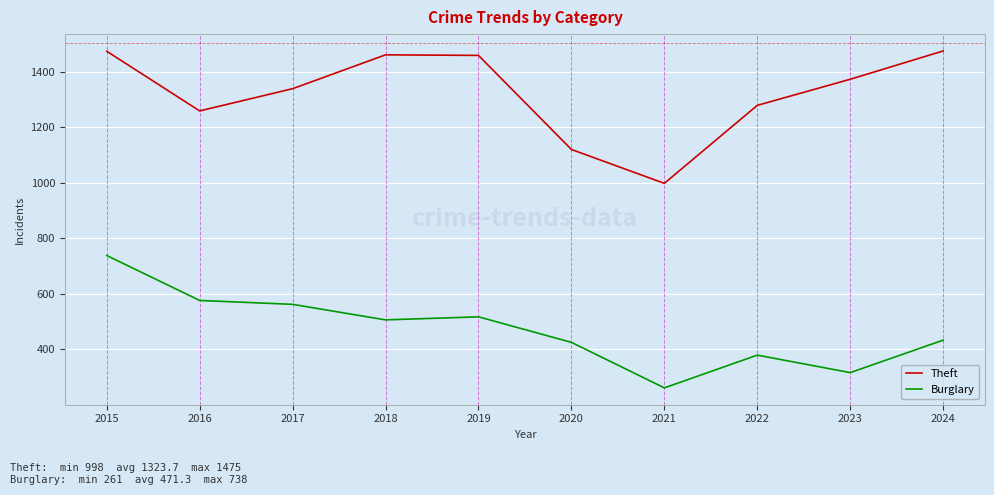

At which category is the sum across all series the highest?

2015